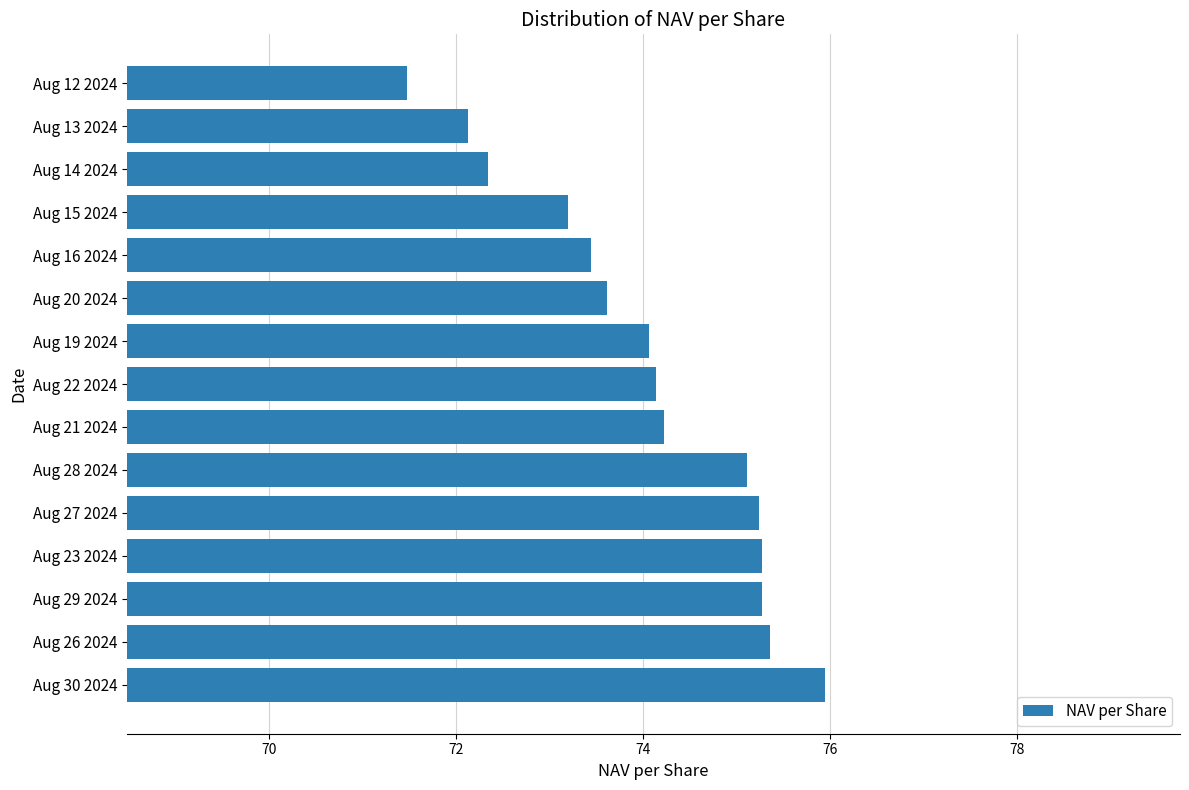

Where is the data nearest to the value 73?

Aug 15 2024